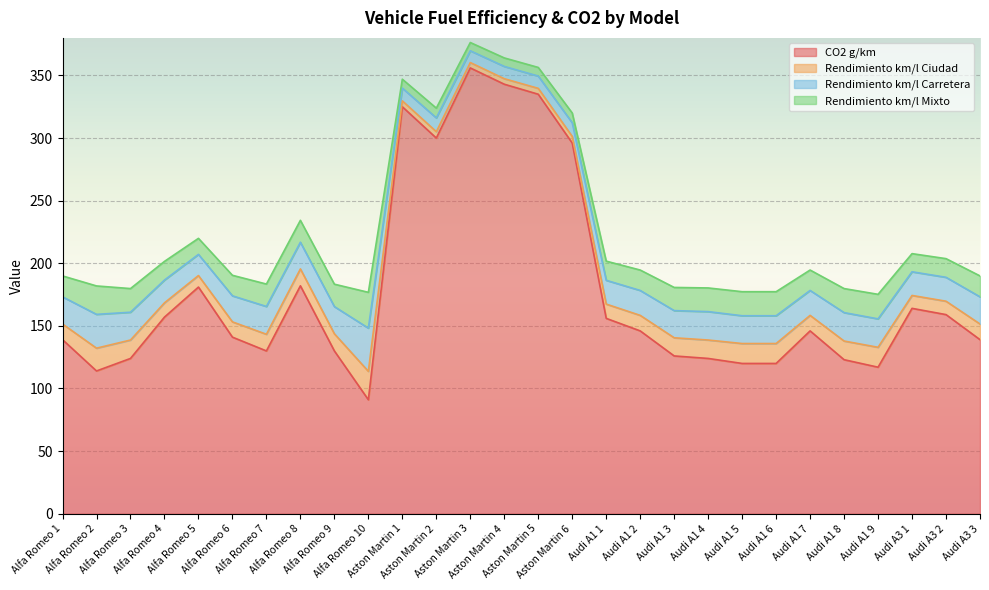

Between Alfa Romeo 2 and Alfa Romeo 6, which is larger?

Alfa Romeo 6